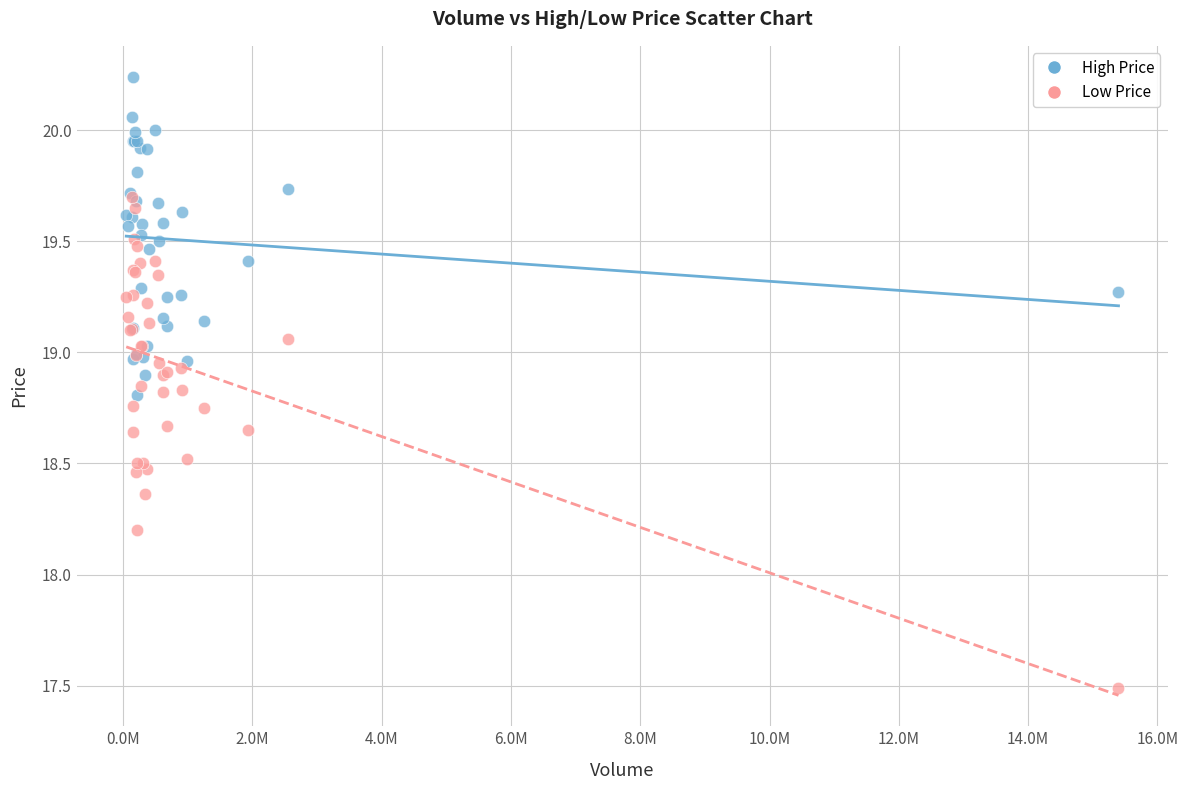

What are all the series names shown in the legend?

High Price, Low Price